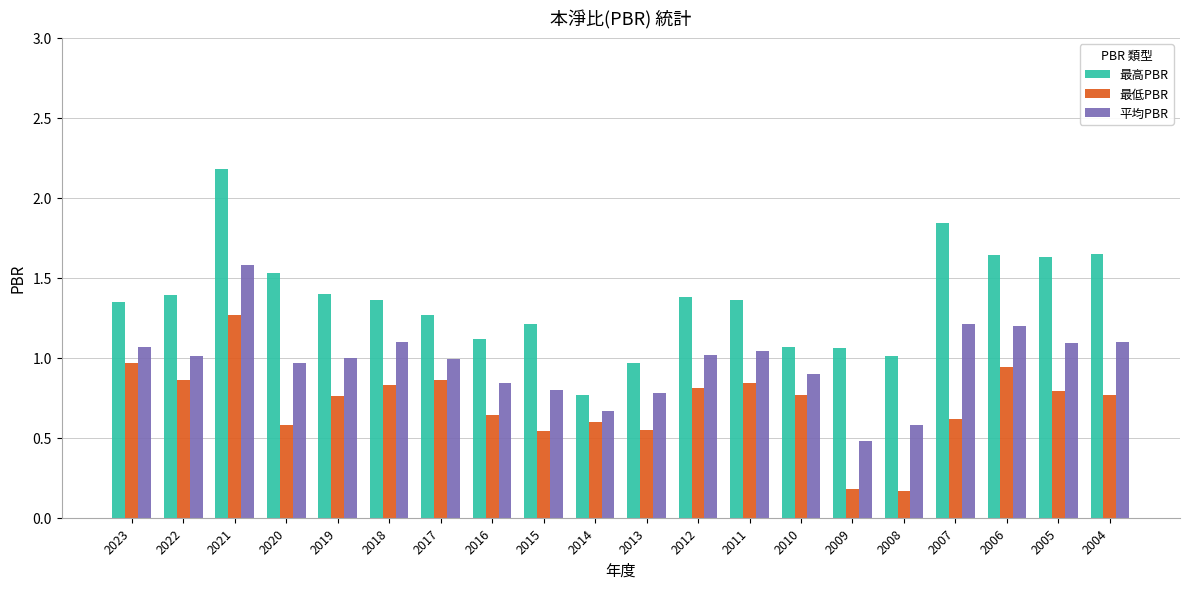

At which category is the sum across all series the highest?

2021